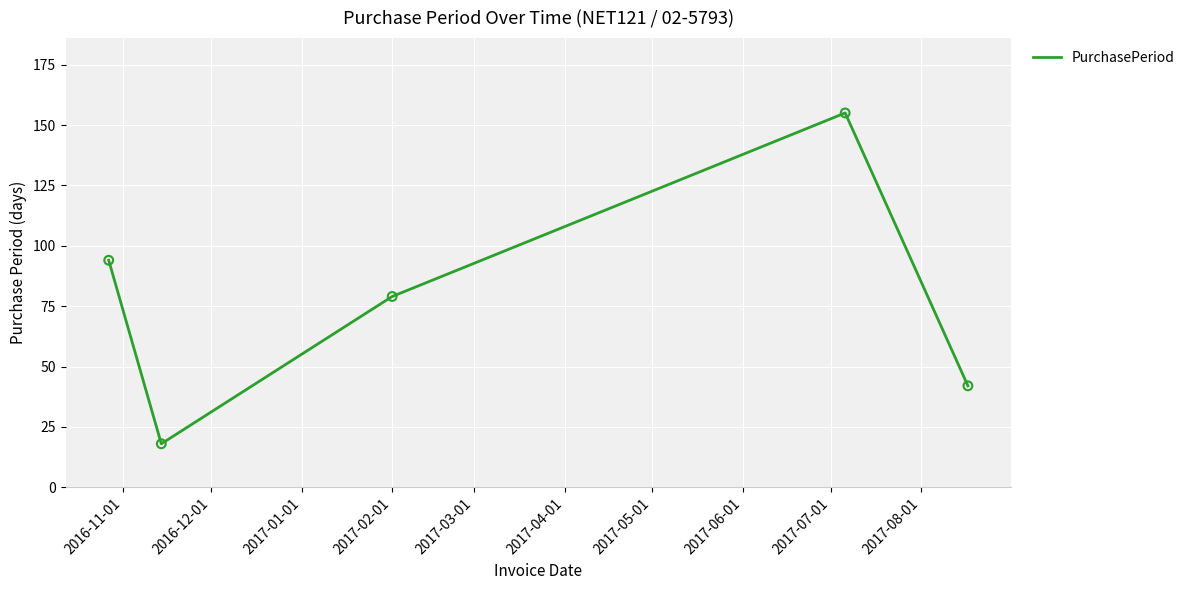

What is the minimum value shown in the chart?

18